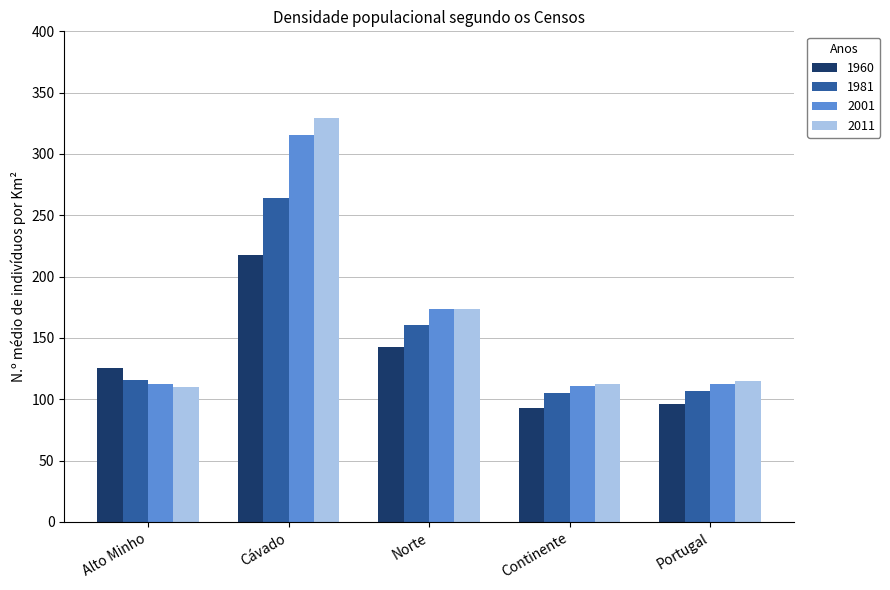

What is the sum of the 1981 values at Cávado and Alto Minho?

379.8